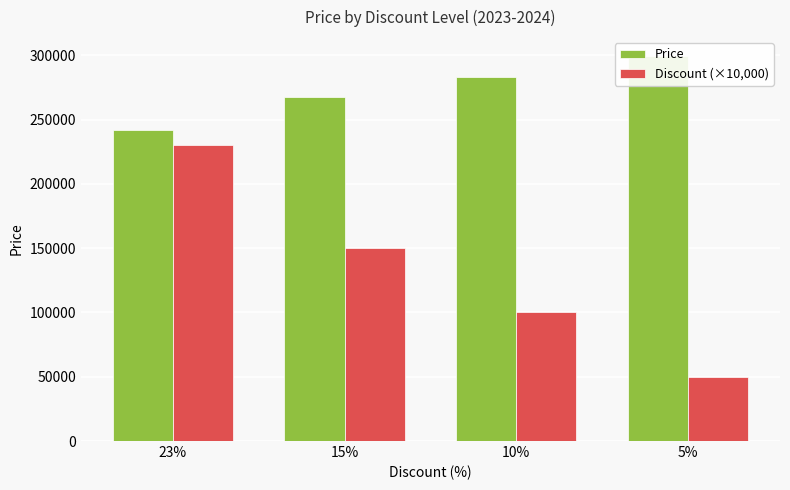

What is the value of the Discount (×10,000) bar at the 3rd from the left?

100000